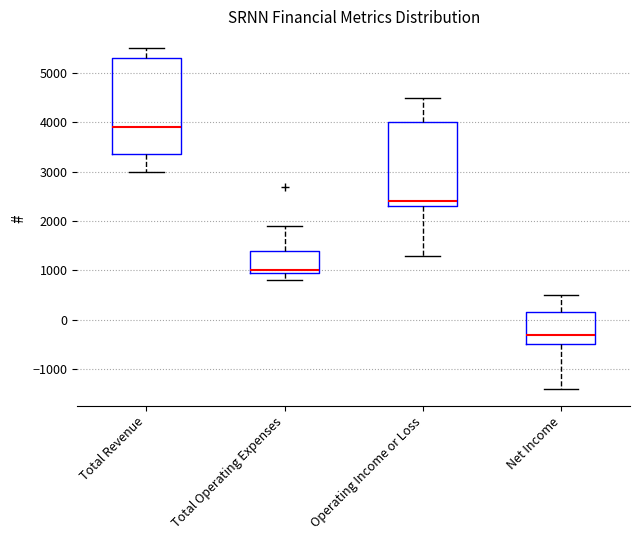

Reading left to right, transcribe this box plot: for each box, give where its median line is, the range the box spans, and where its two whiskers end, as read against the y-axis. The values are not printed on the chart, so give them approximately, as read against the axis.

Total Revenue: median 3900, box 3400 to 5300, whiskers 3000 to 5500
Total Operating Expenses: median 1000 (just above the box's lower edge), box 1000 to 1400, whiskers 800 to 1900
Operating Income or Loss: median 2400, box 2300 to 4000, whiskers 1300 to 4500
Net Income: median -300, box -500 to 200, whiskers -1400 to 500